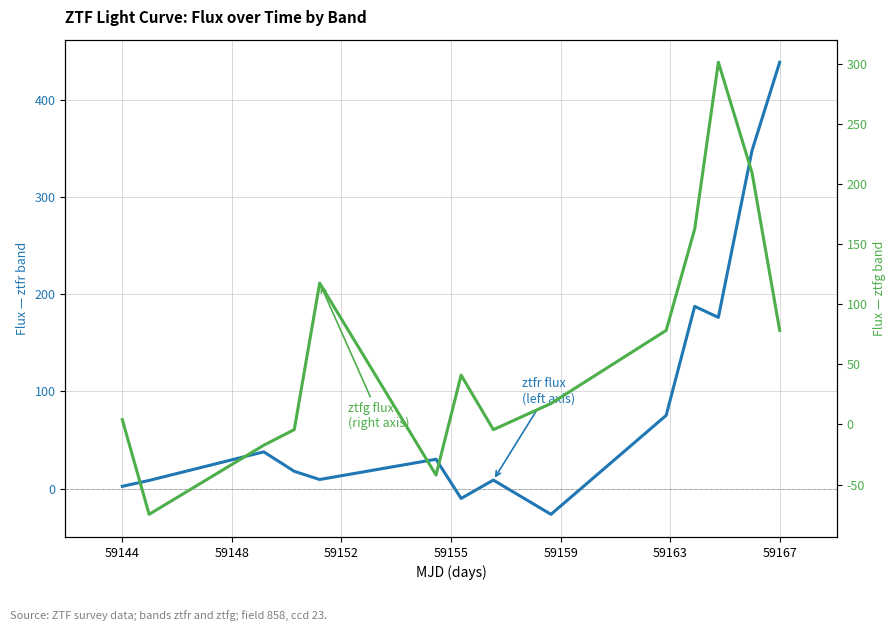

What is the maximum value shown in the chart?

438.3